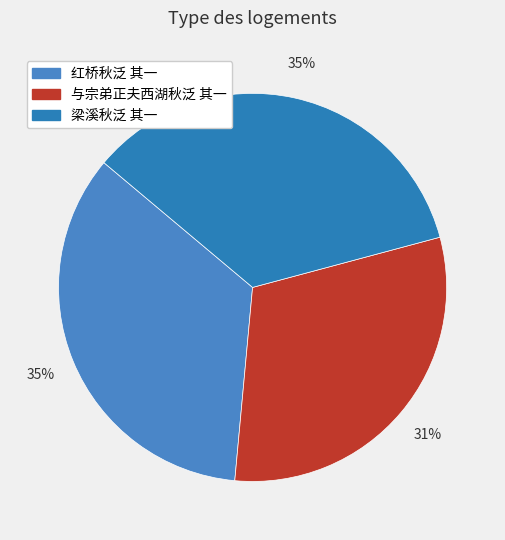

Does 红桥秋泛 其一 represent more than half of the total?

No